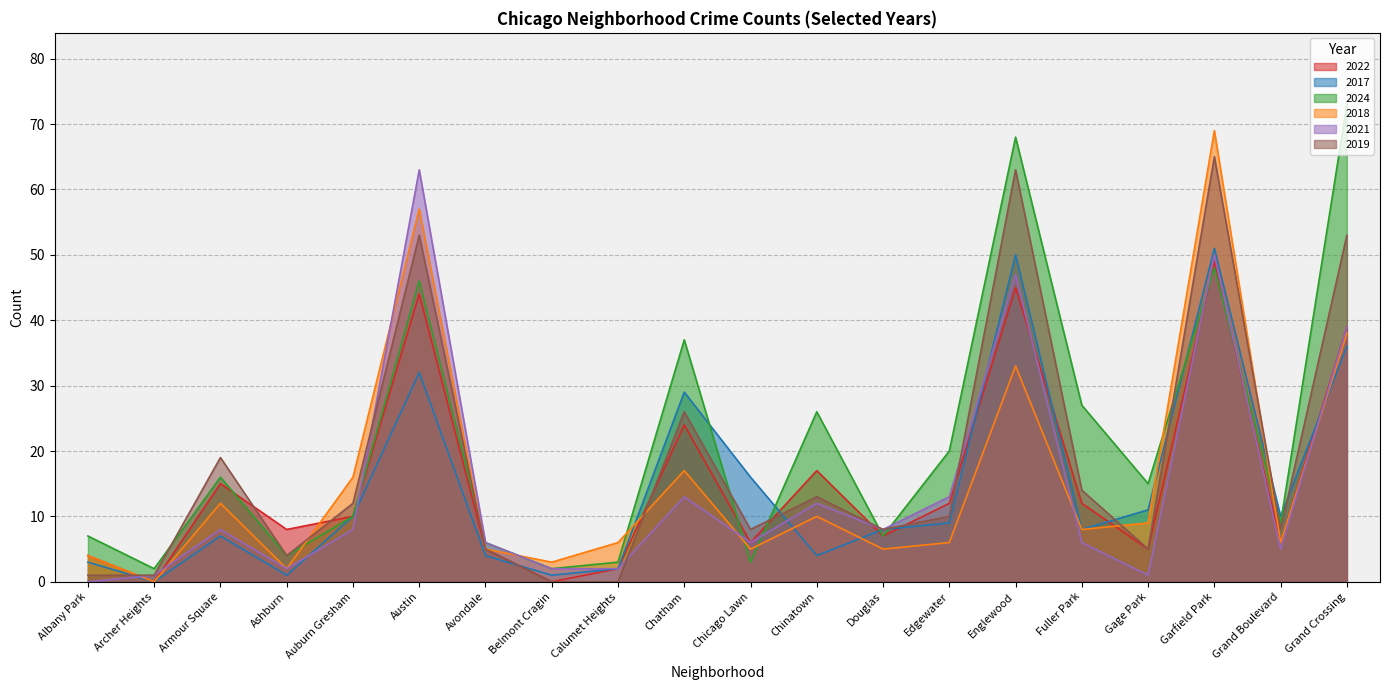

Where is the first local minimum for 2018?

Archer Heights